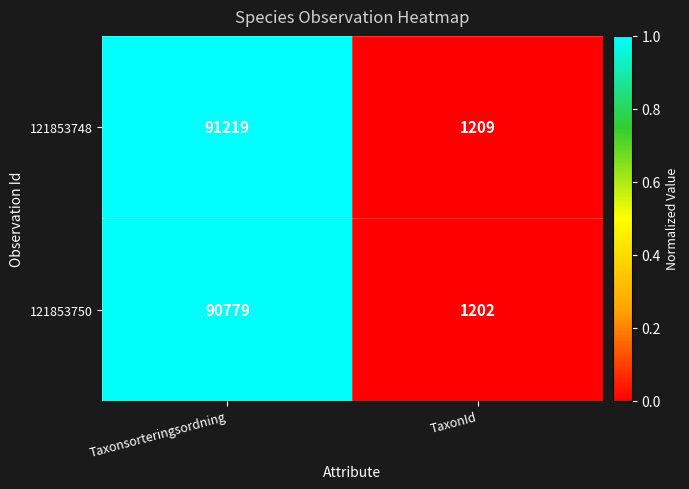

Rank the series by their maximum value, from lowest to highest.

121853750, 121853748